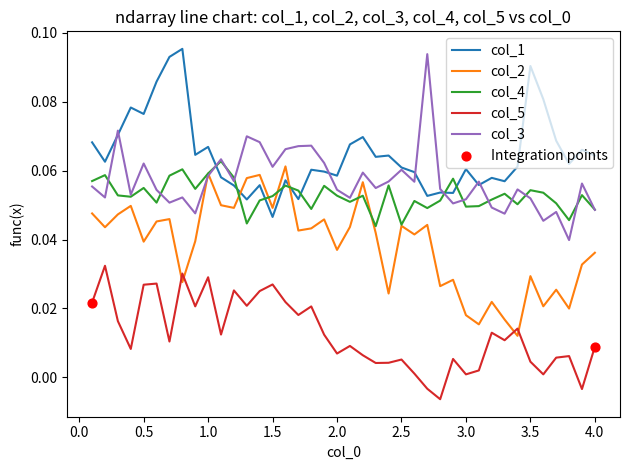

Which series has the largest total across all categories?

col_1